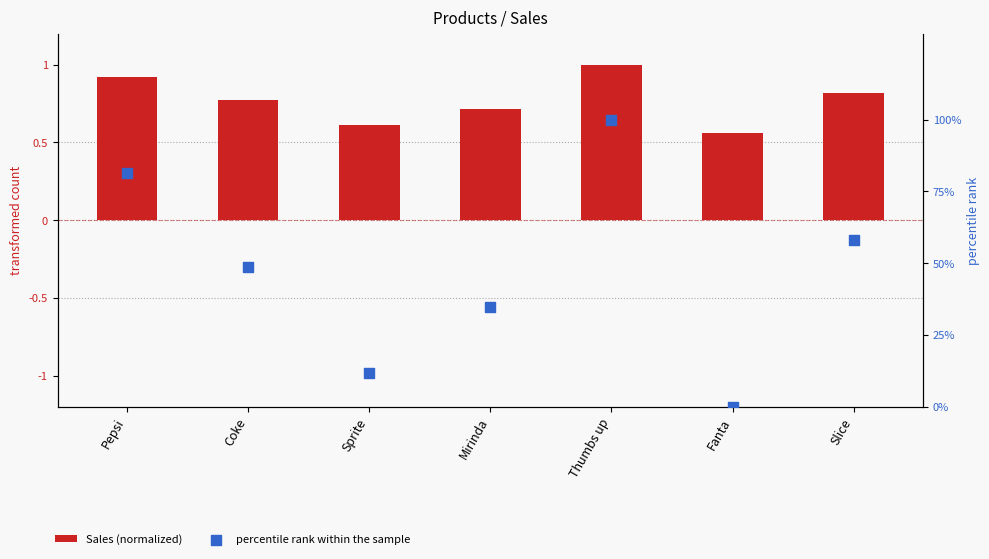

What are all the series names shown in the legend?

Sales (normalized), percentile rank within the sample